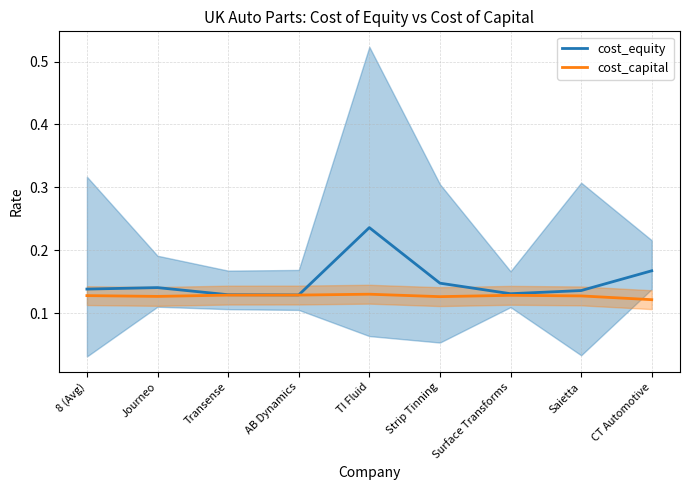

Does the chart have visible grid lines?

Yes